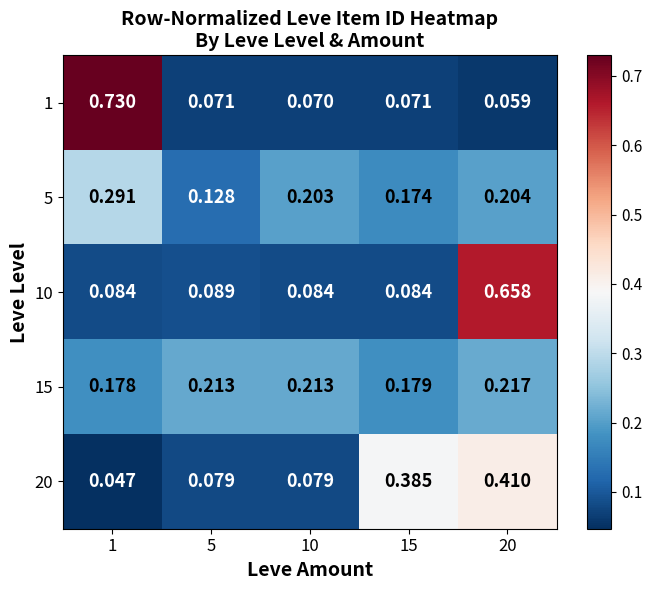

At which category is the sum across all series the highest?

20